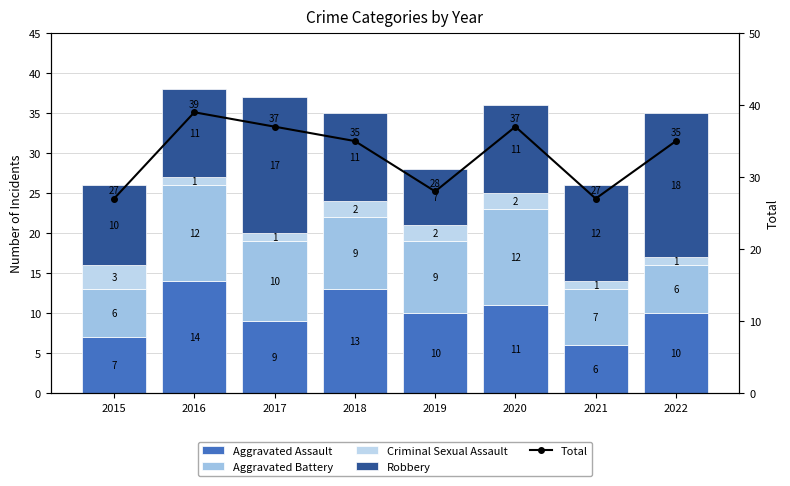

True or false: Criminal Sexual Assault has a value of 2 at 2020.

True